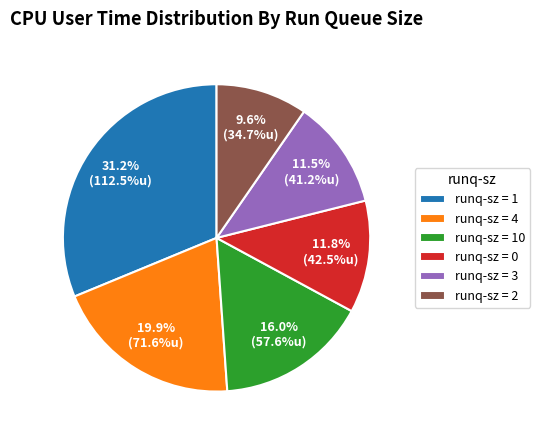

What percentage is NOT represented by runq-sz = 2?

90.4%